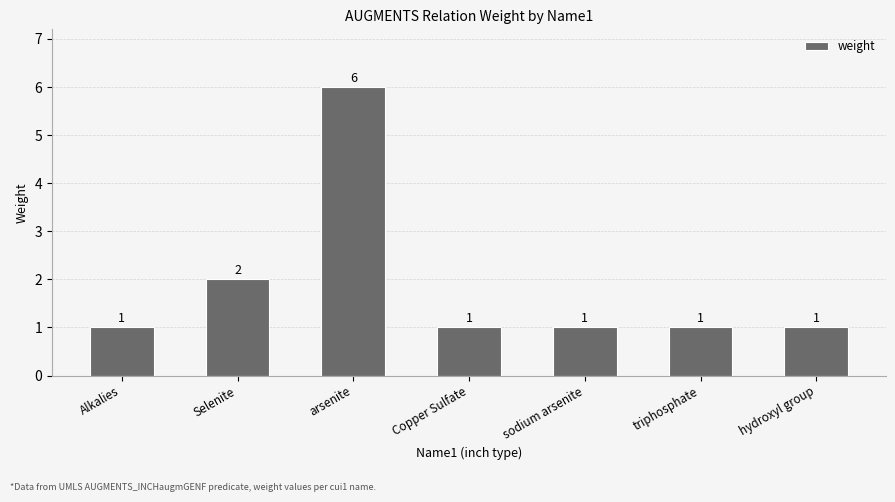

What is the smallest value displayed?

1